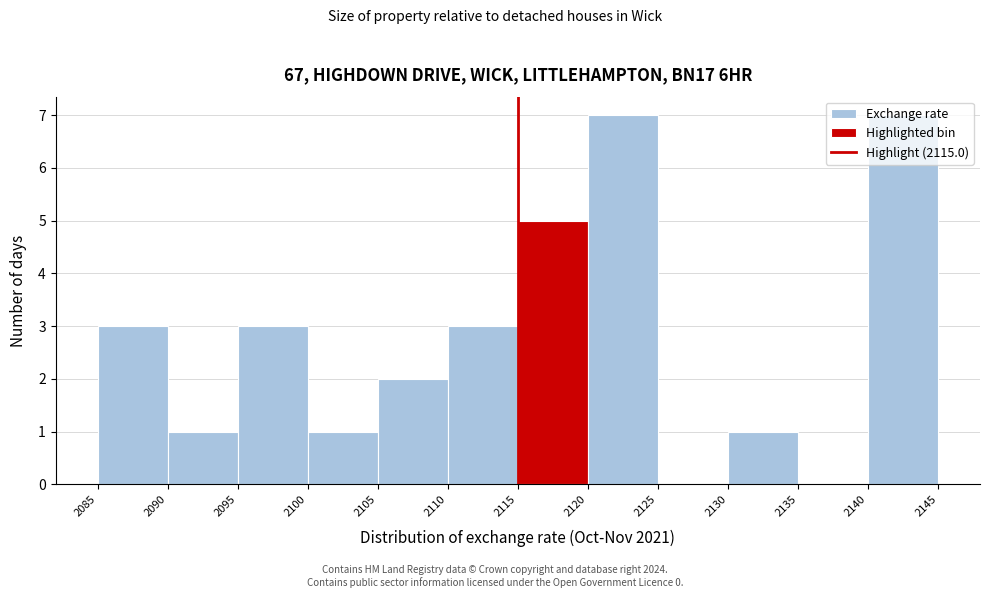

Reading left to right, transcribe this chart: for each bar, give the range it covers on the x-axis and its height. The values are not printed on the chart, so give them approximately, as read against the axis.

2085 to 2090: 3
2090 to 2095: 1
2095 to 2100: 3
2100 to 2105: 1
2105 to 2110: 2
2110 to 2115: 3
2115 to 2120: 5
2120 to 2125: 7
2125 to 2130: 0
2130 to 2135: 1
2135 to 2140: 0
2140 to 2145: 7